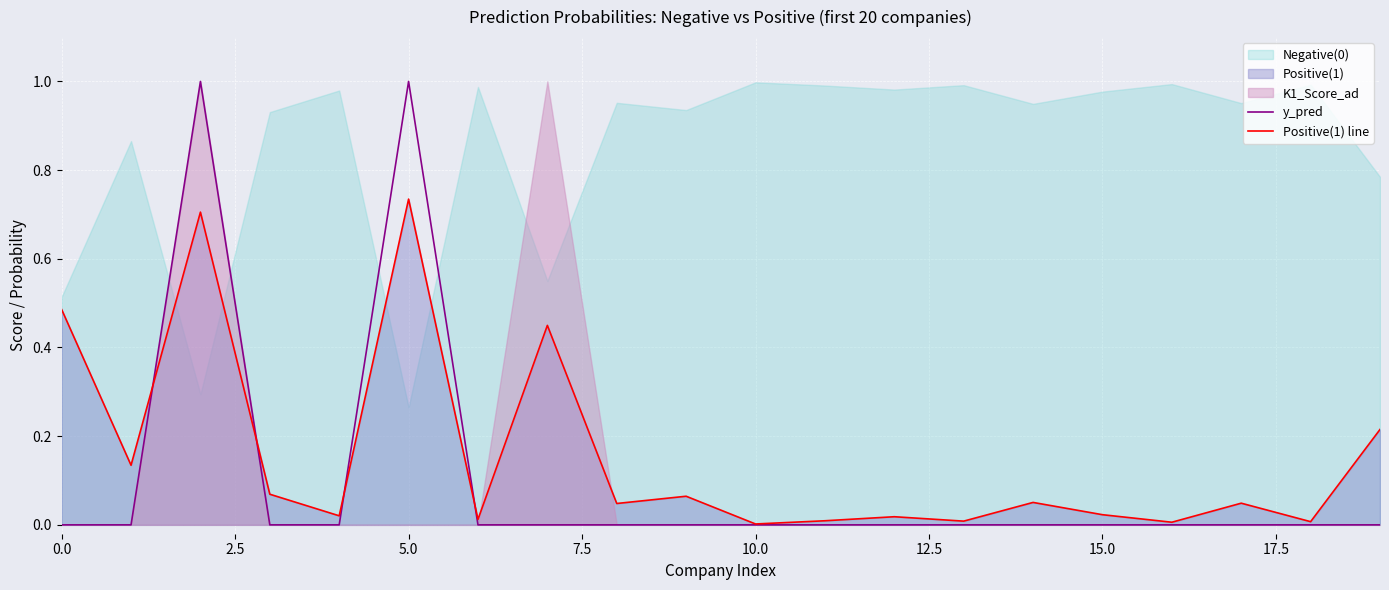

Which category has the highest value in the Positive(1) line series?

5.0